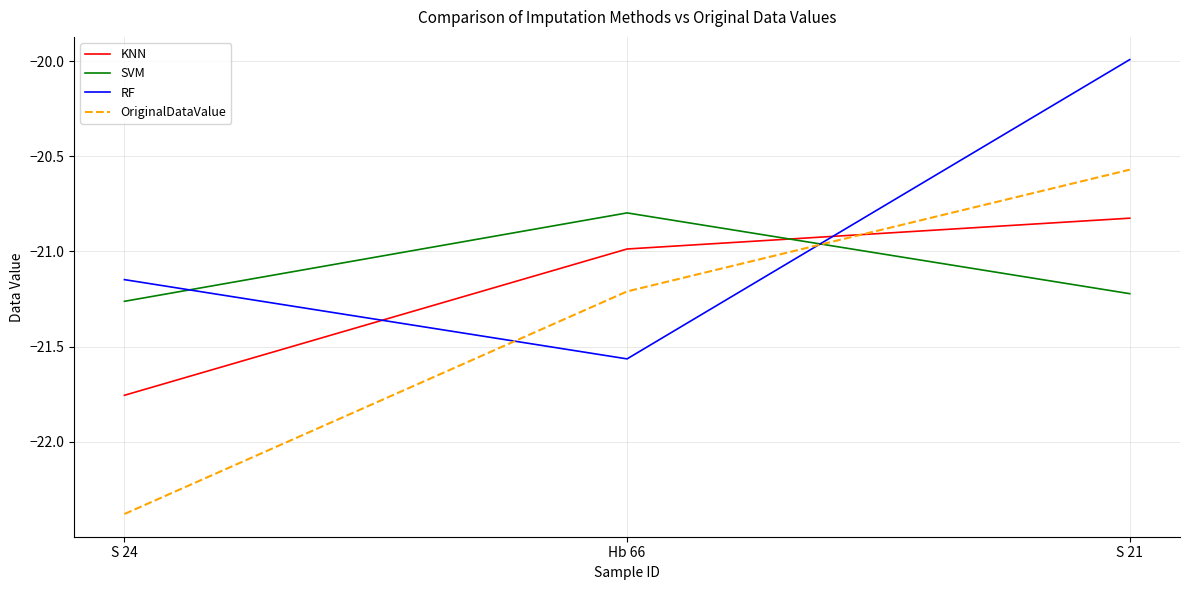

Which label corresponds to the largest value in the chart?

S 21